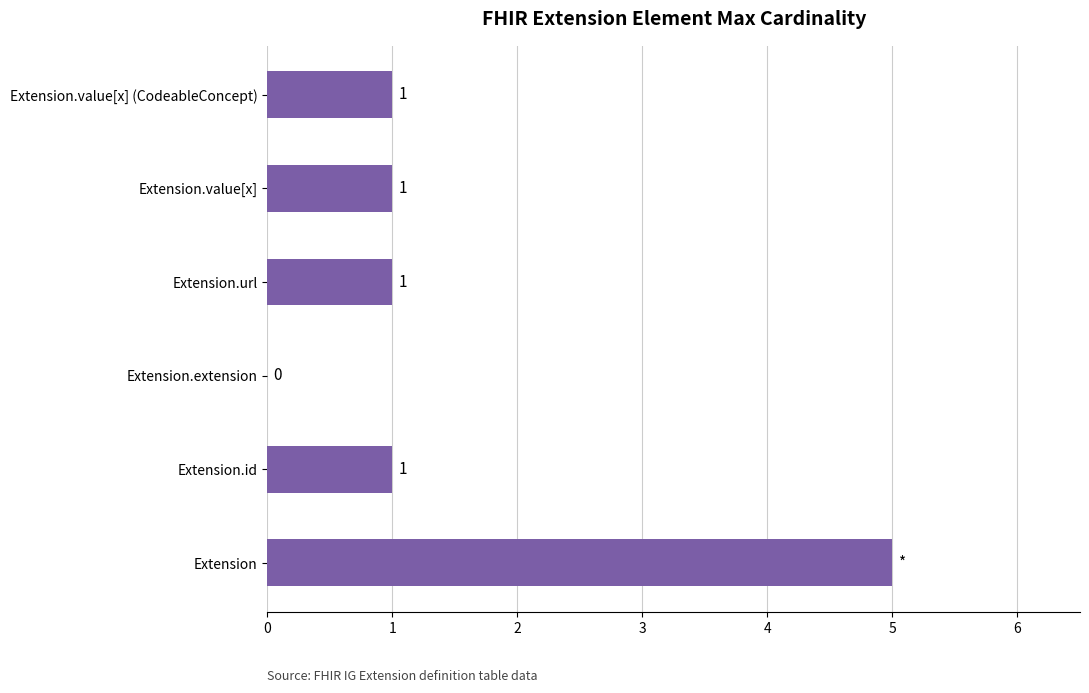

How many values are between 1 and 2?

4